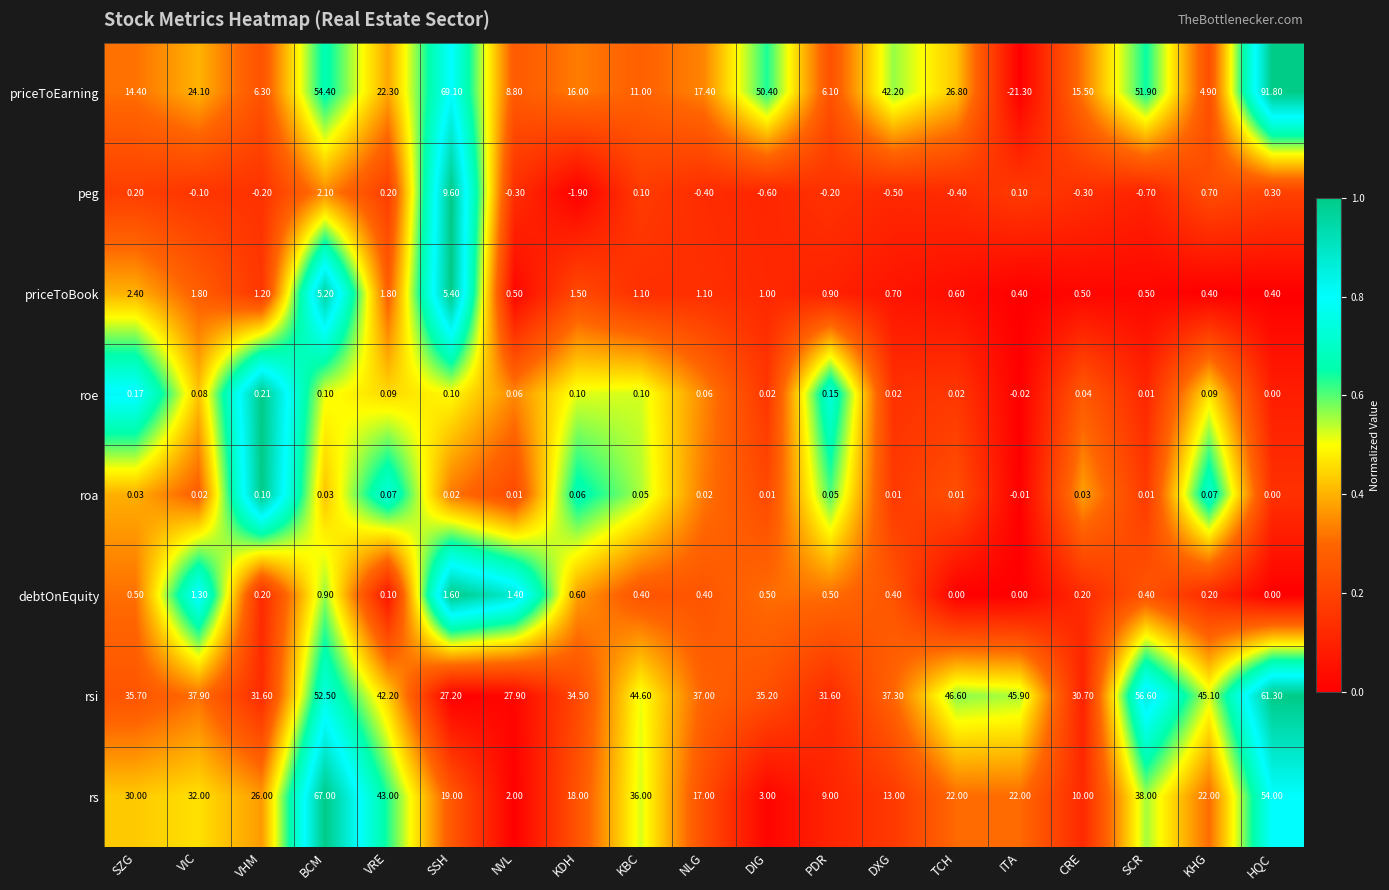

Which series has the largest total across all categories?

rsi